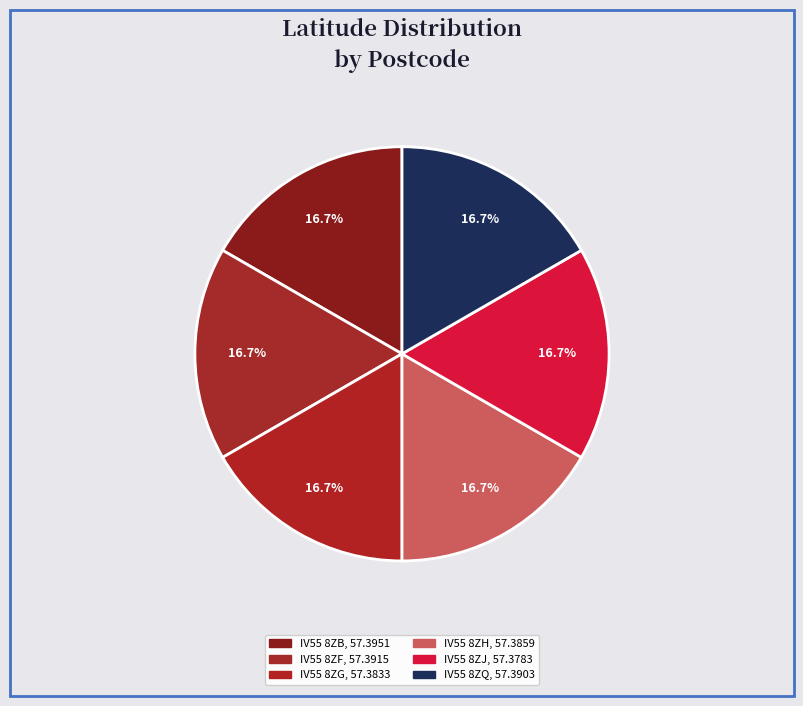

Approximately how many times larger is the value at IV55 8ZJ compared to IV55 8ZG?

1.0